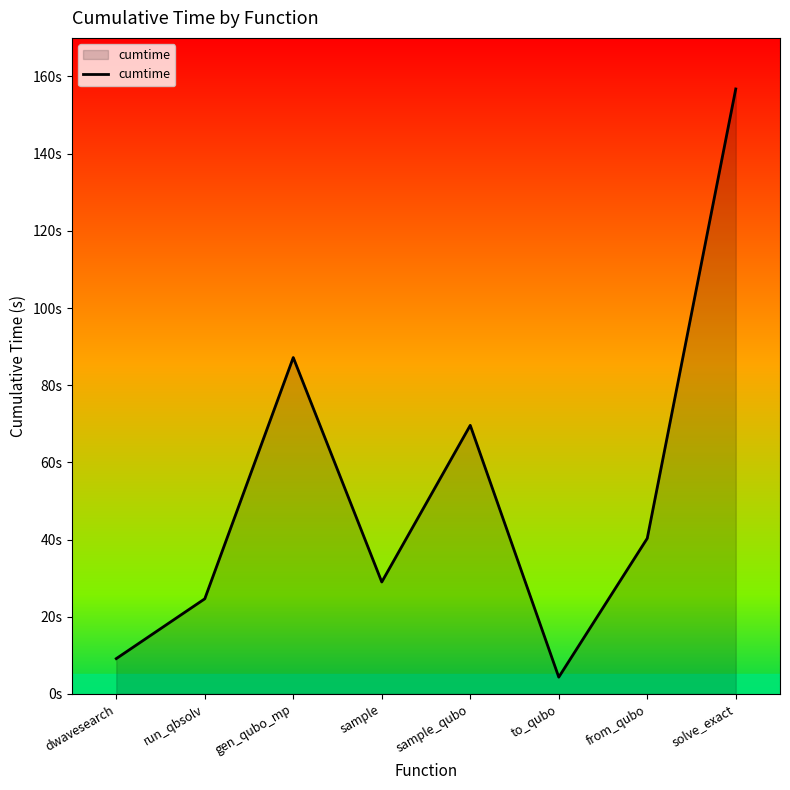

Is this an area chart (filled region under the line)?

Yes